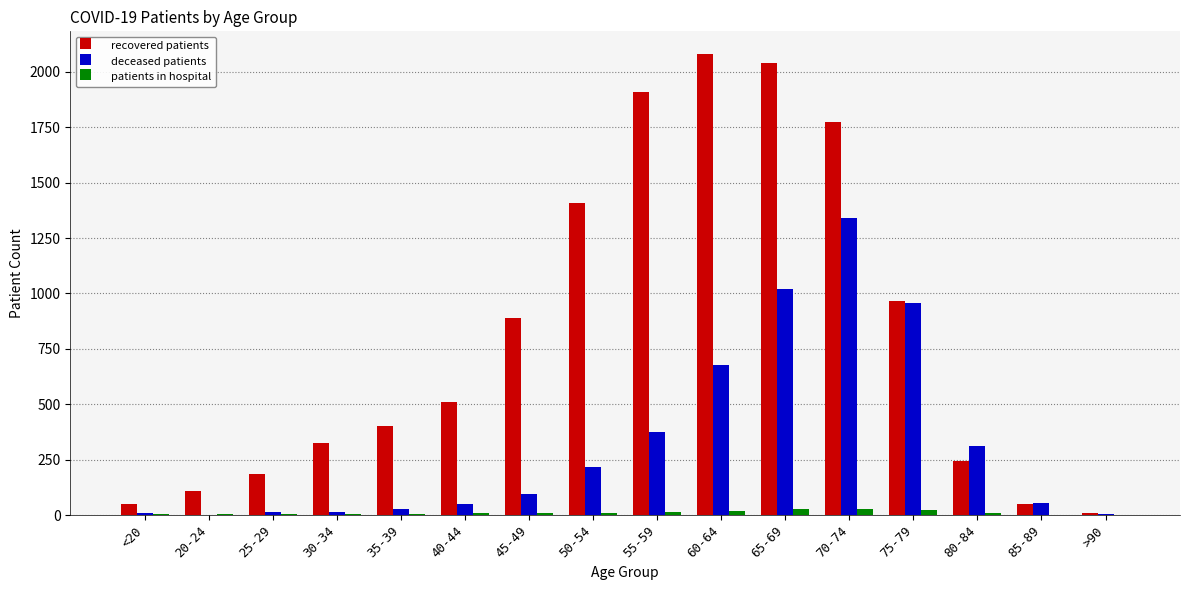

Which series changed the most between 80-84 and >90?

deceased patients